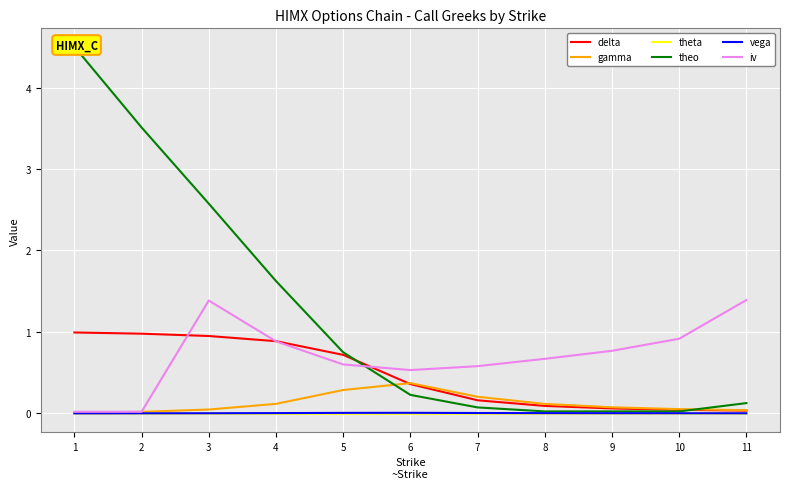

Between 4 and 9, which is larger?

4